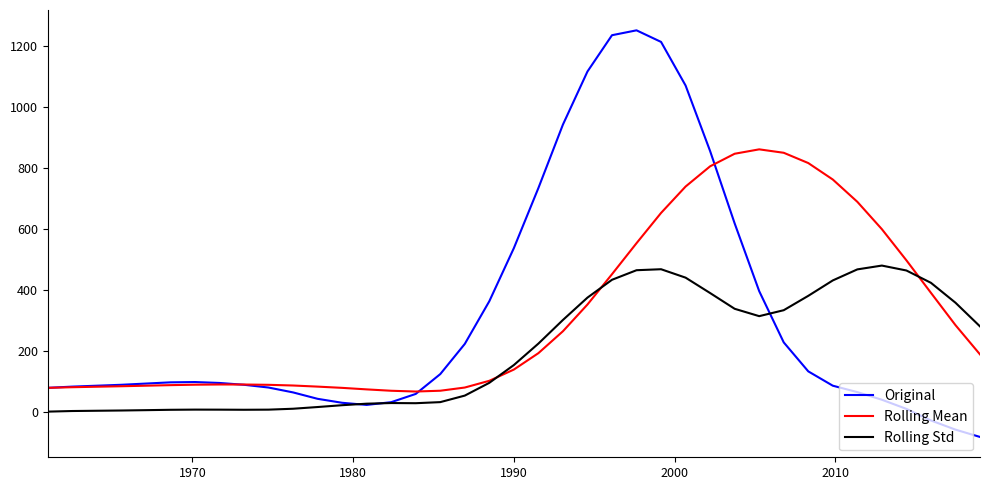

Which series has the largest range (max minus min)?

Original